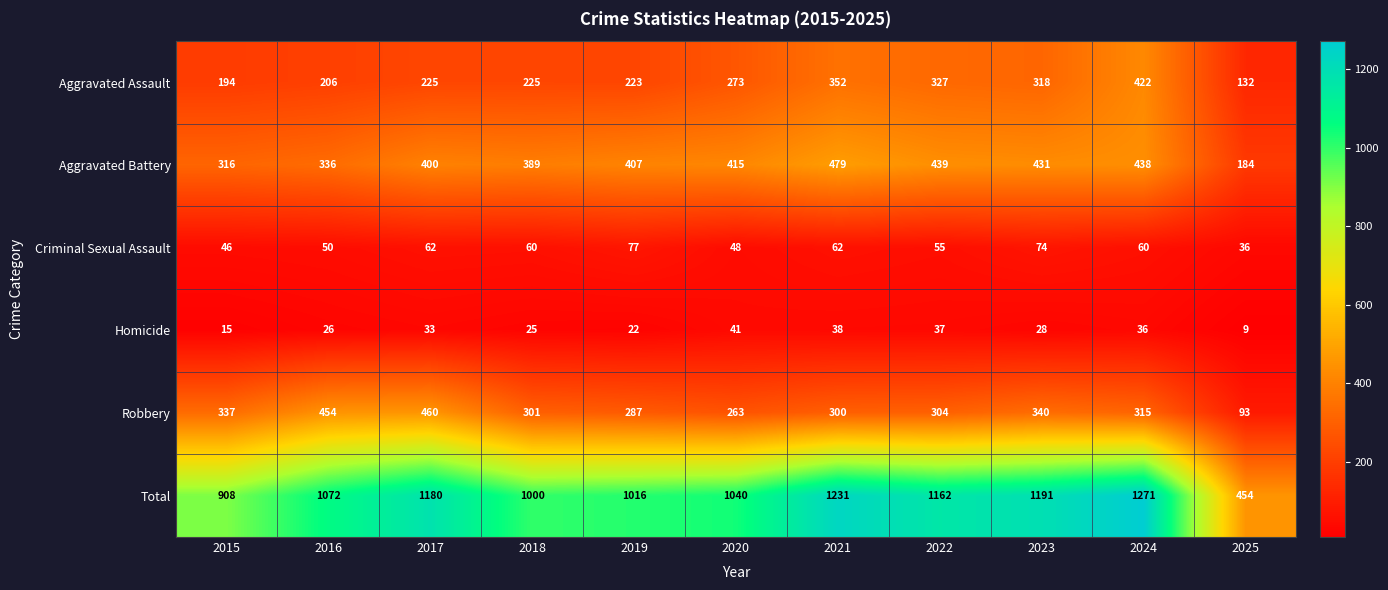

At which label is Homicide closest to 25?

2018